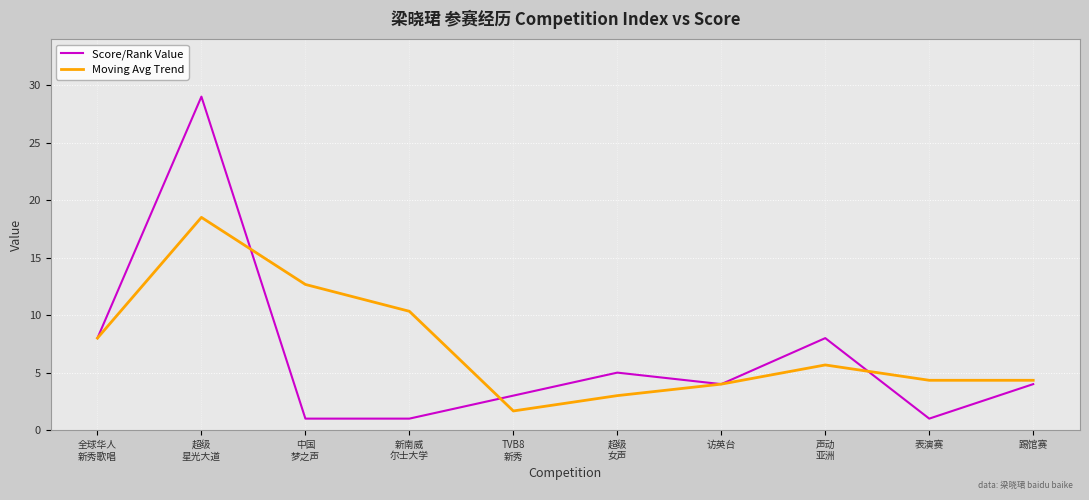

What is the smallest value displayed?

1.0